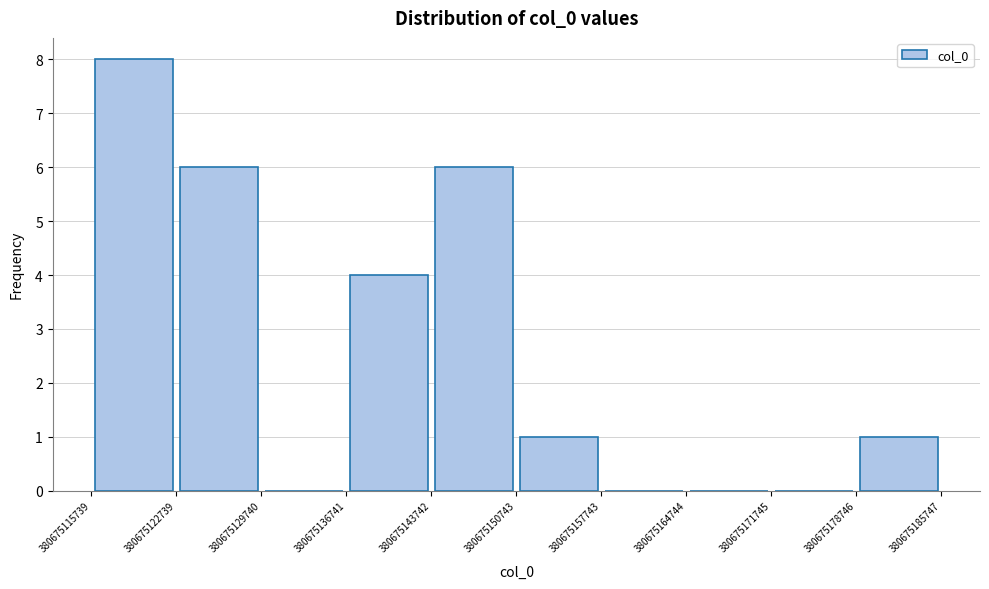

Which range on the x-axis has the tallest bar?

380675115739 to 380675122739